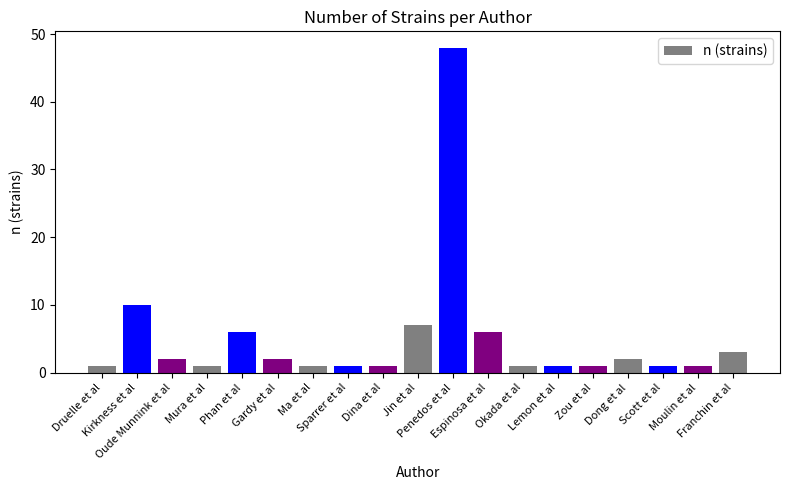

What is the greatest value displayed?

48